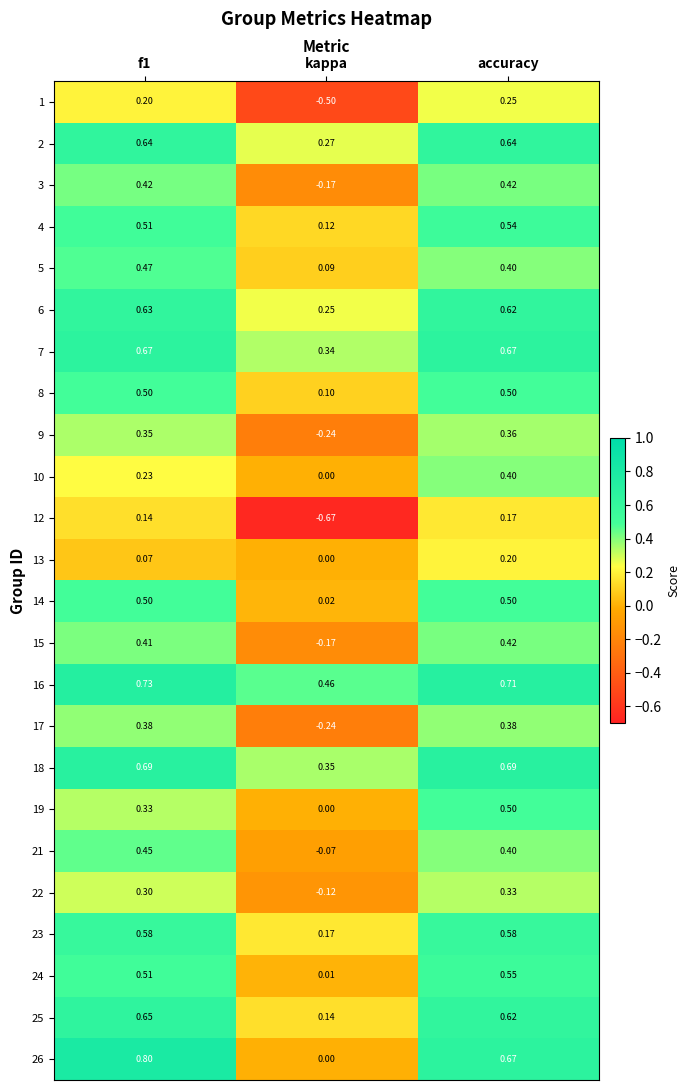

Where is 3 nearest to the value 0?

kappa